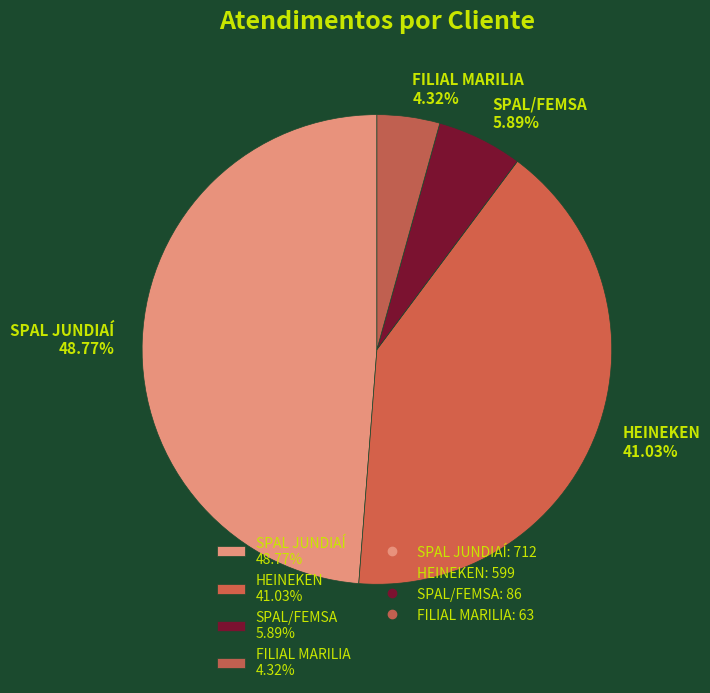

Count the number of slices in the pie.

4